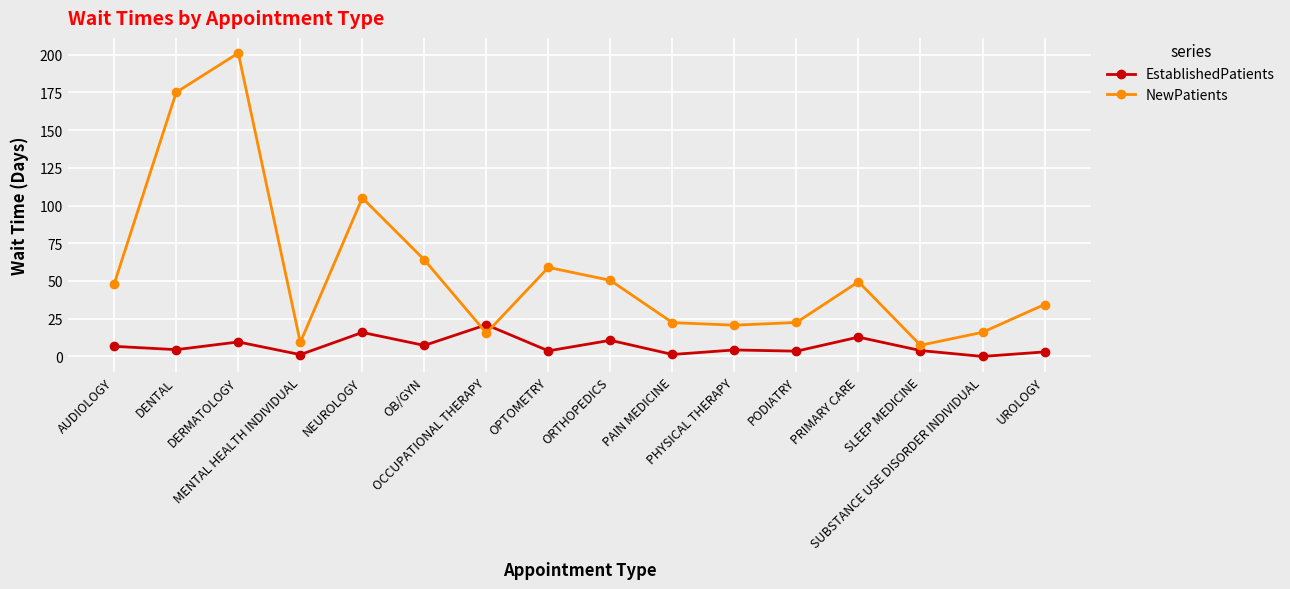

How many times do EstablishedPatients and NewPatients cross each other?

2